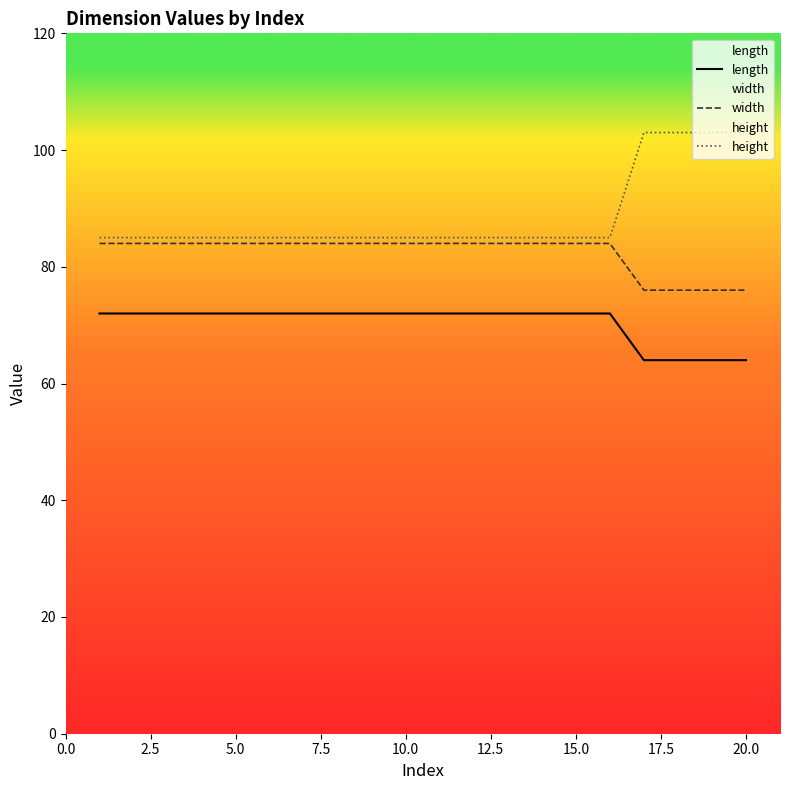

What is the minimum value shown in the chart?

64